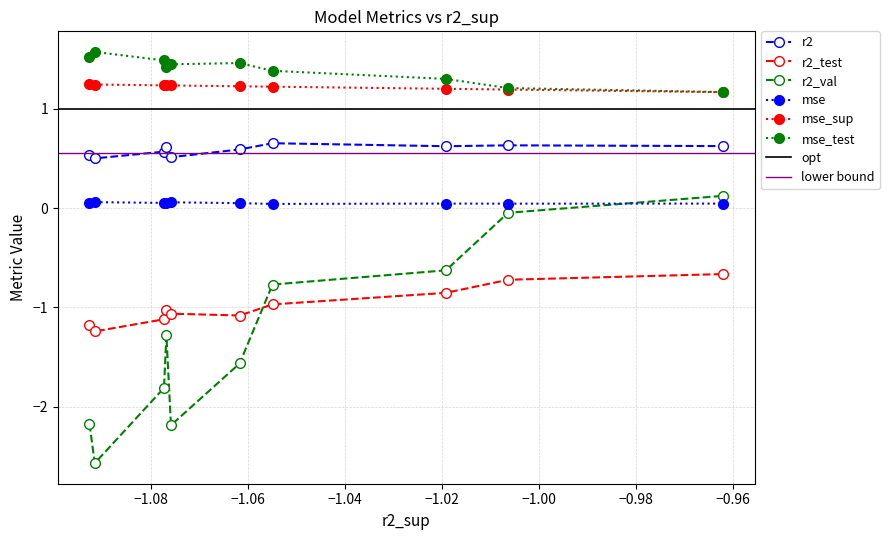

What is the minimum value for r2?

0.5